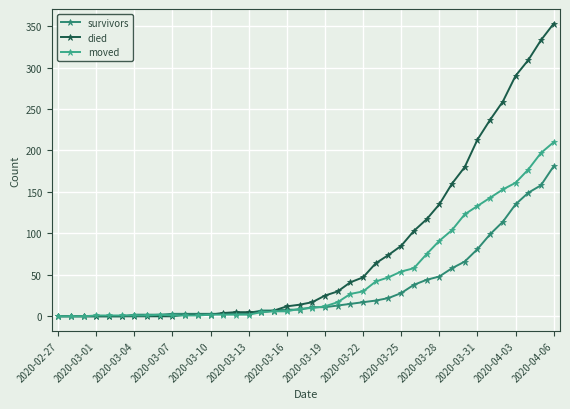

List the series in order of their overall mean, lowest first.

survivors, moved, died